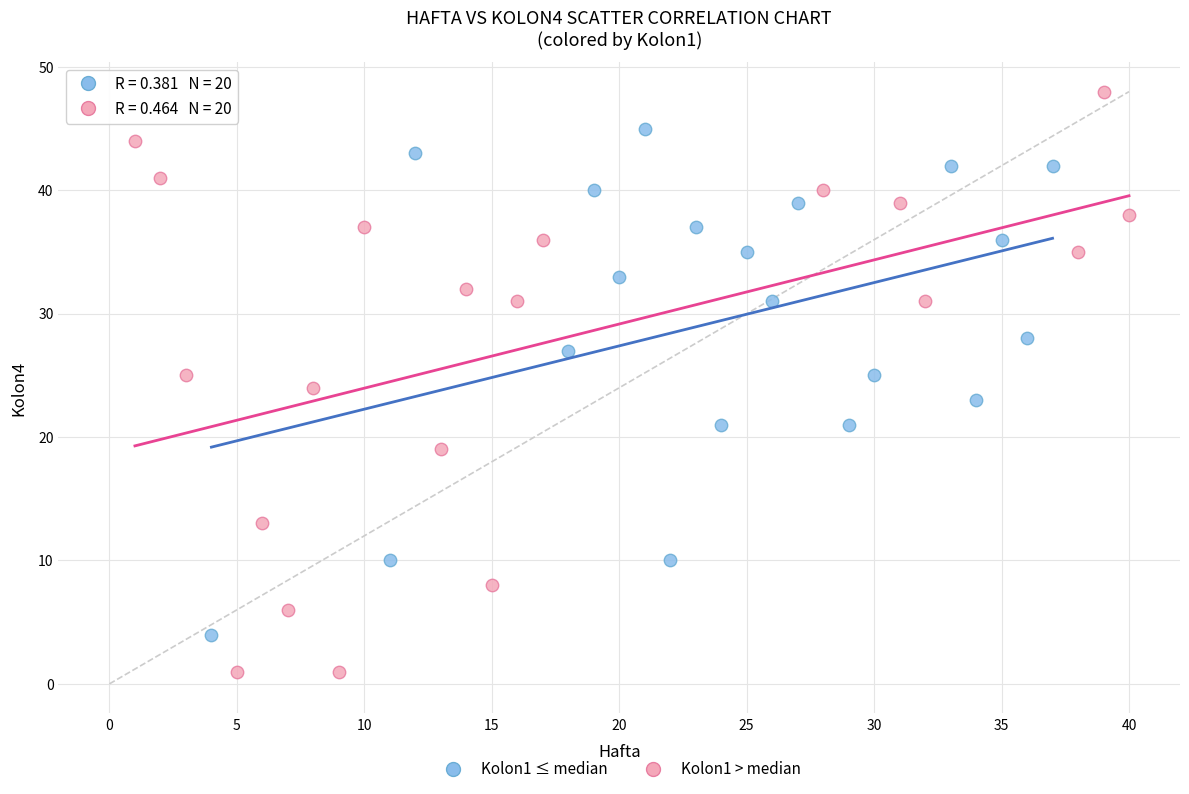

What are all the series names shown in the legend?

Kolon1 ≤ median, Kolon1 > median